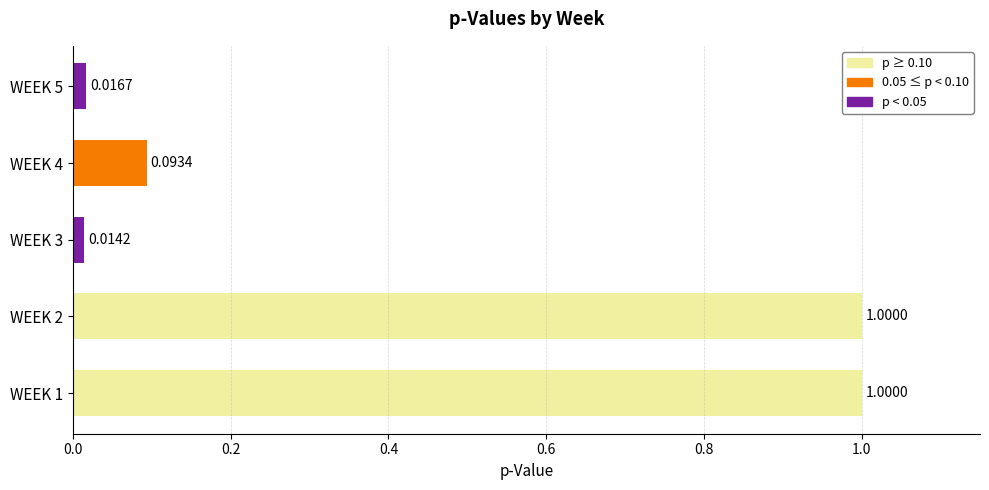

What is the sum of all values?

2.1